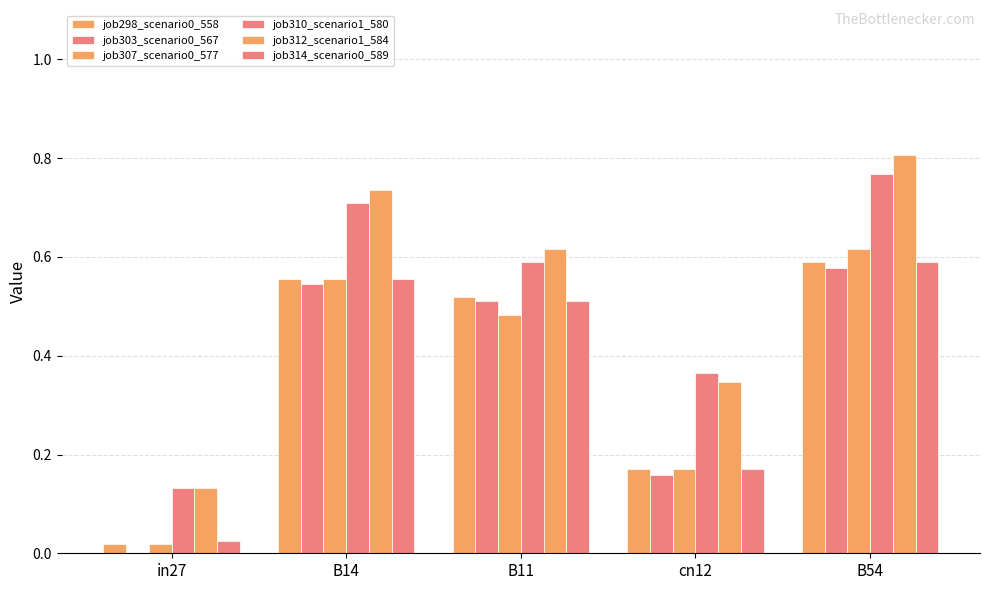

How many series are shown in this chart?

6